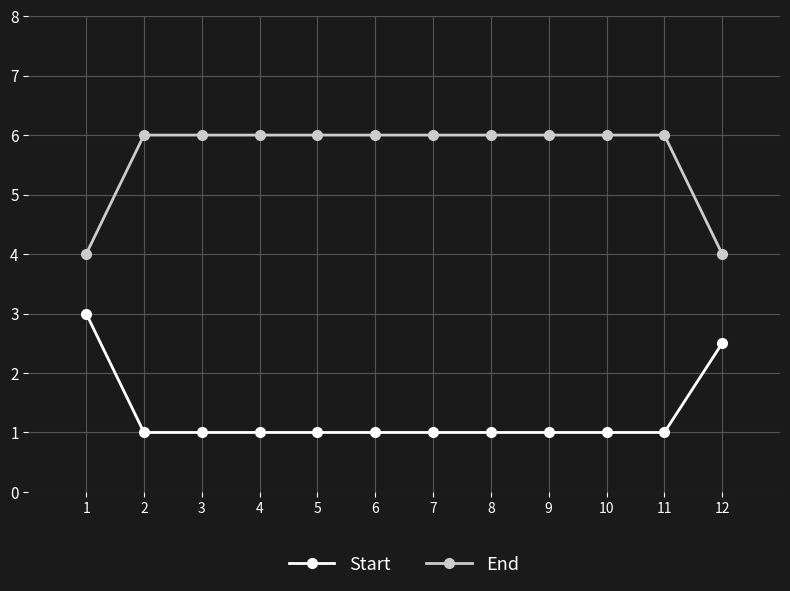

What is the difference between the highest and lowest values at 2?

5.0